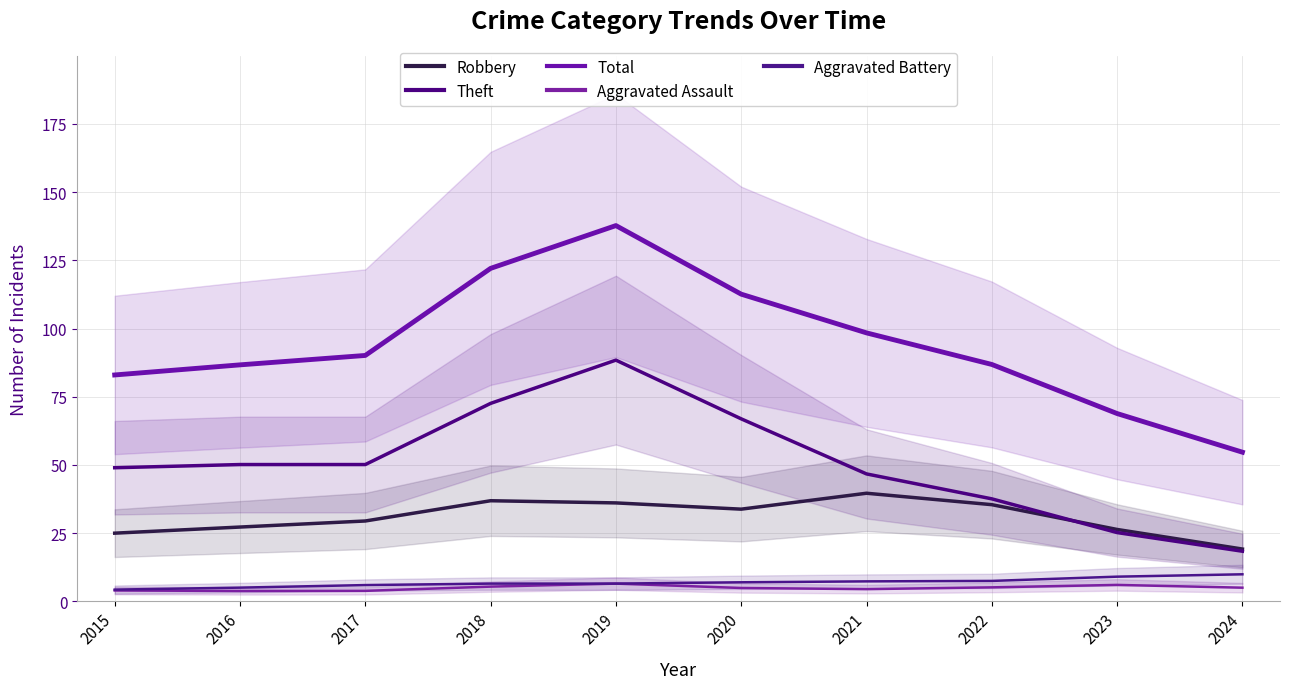

What is the lowest value of the Theft series?

18.4